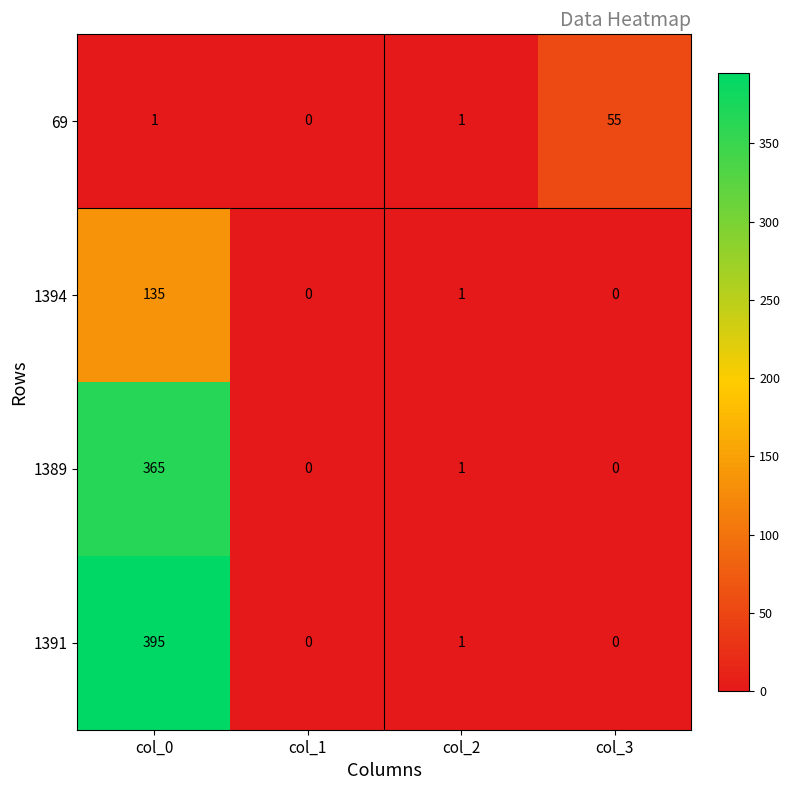

Reading left to right, list all the values displayed in this chart.

69: col_0=1	col_1=0	col_2=1	col_3=55
1394: col_0=135	col_1=0	col_2=1	col_3=0
1389: col_0=365	col_1=0	col_2=1	col_3=0
1391: col_0=395	col_1=0	col_2=1	col_3=0